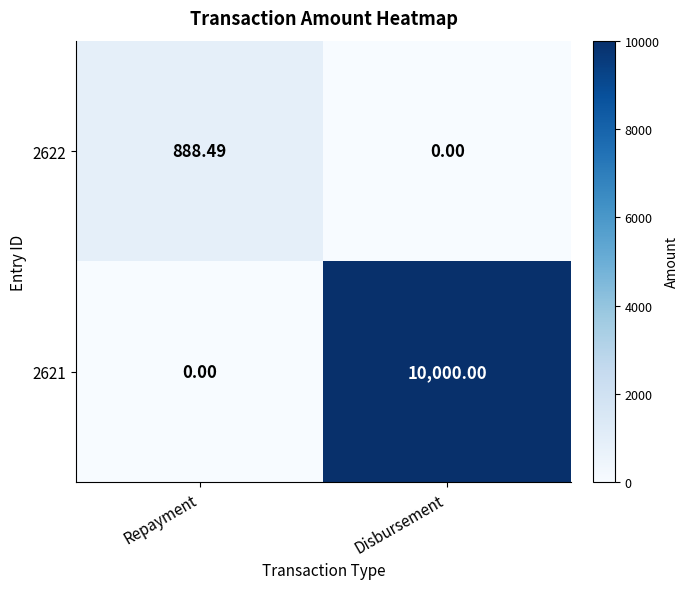

Rank the categories by 2622 value from highest to lowest.

Repayment, Disbursement